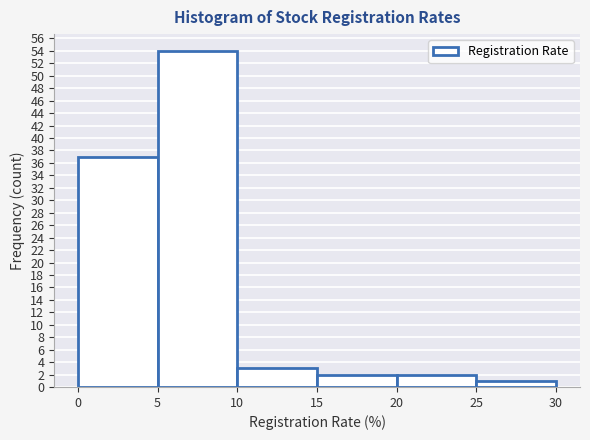

Reading left to right, transcribe this chart: for each bar, give the range it covers on the x-axis and its height. The values are not printed on the chart, so give them approximately, as read against the axis.

0 to 5: 37
5 to 10: 54
10 to 15: 3
15 to 20: 2
20 to 25: 2
25 to 30: 1